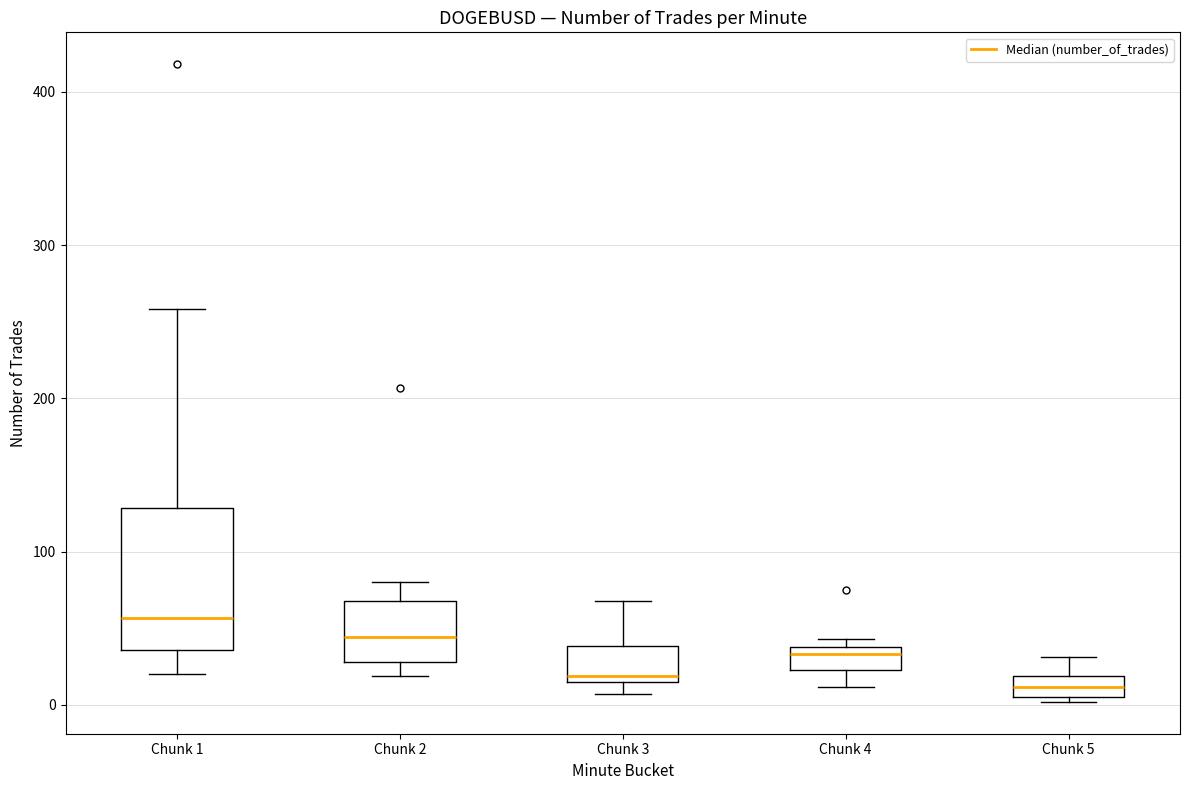

Which box is the tallest, from its lower edge to its upper edge?

Chunk 1